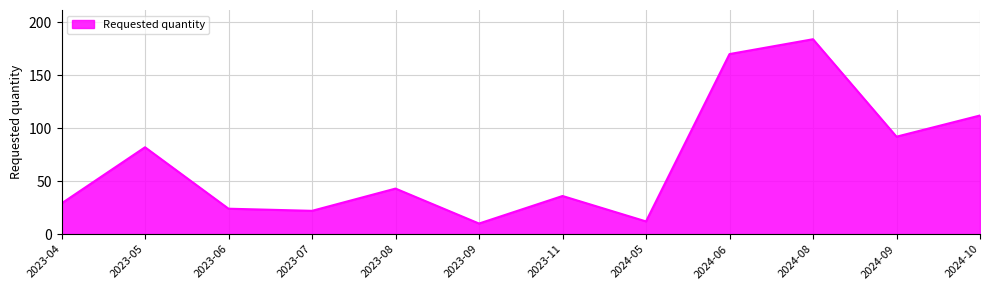

What is the ratio of the value at 2023-06 to the value at 2023-05?

0.3